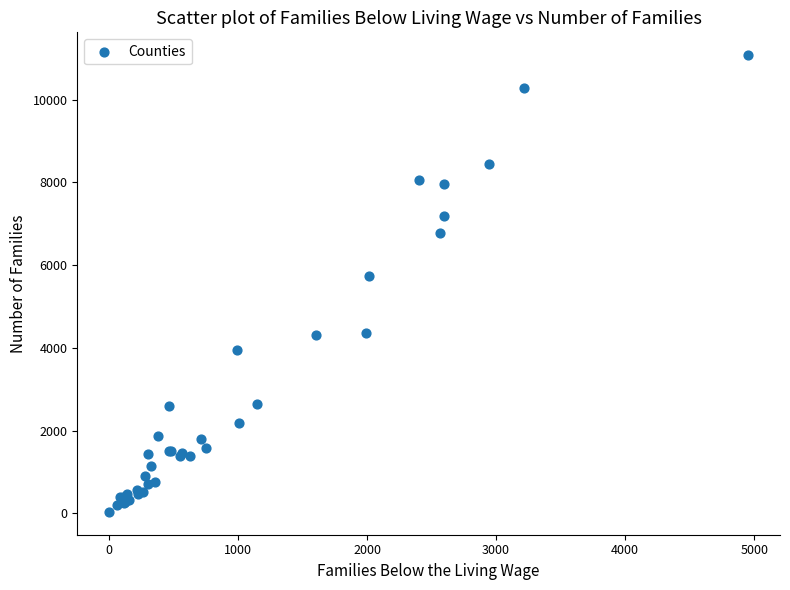

What Y value in the scatter plot is closest to 5554?

5737.8